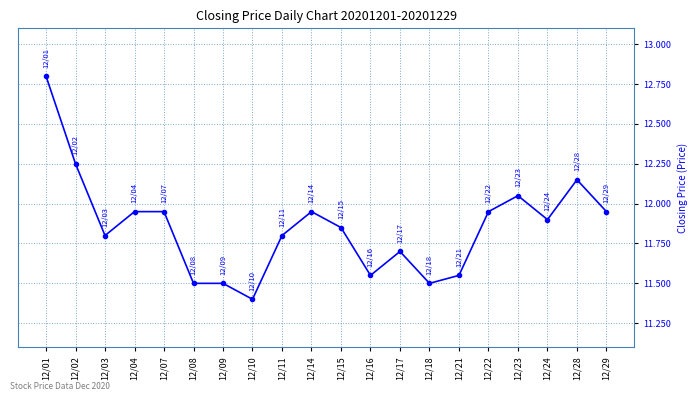

What is the difference between the values at 12/01 and 12/10?

1.4